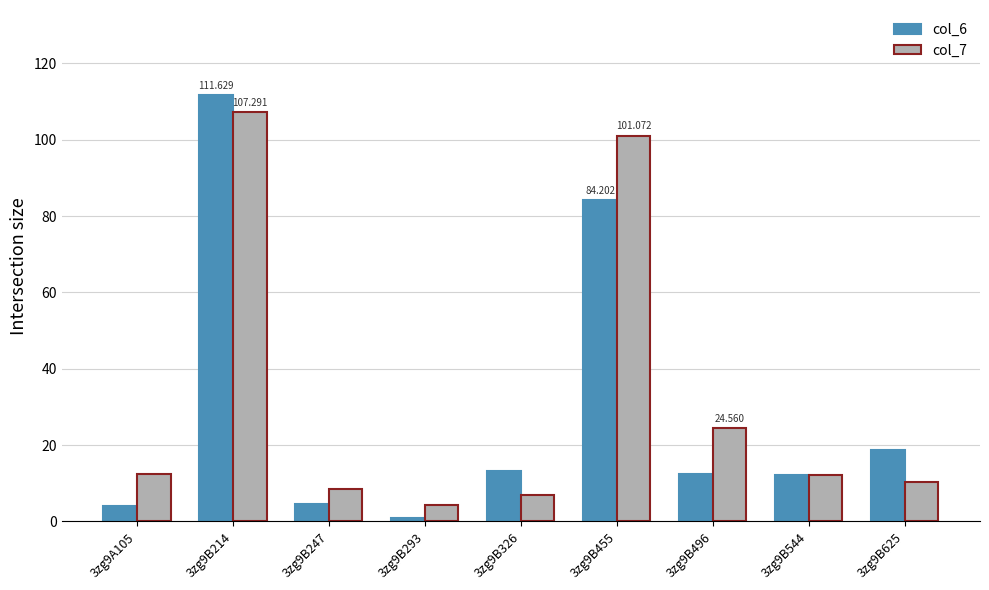

Is the value of col_6 at 3zg9B326 greater than the value of col_7 at 3zg9B214?

No